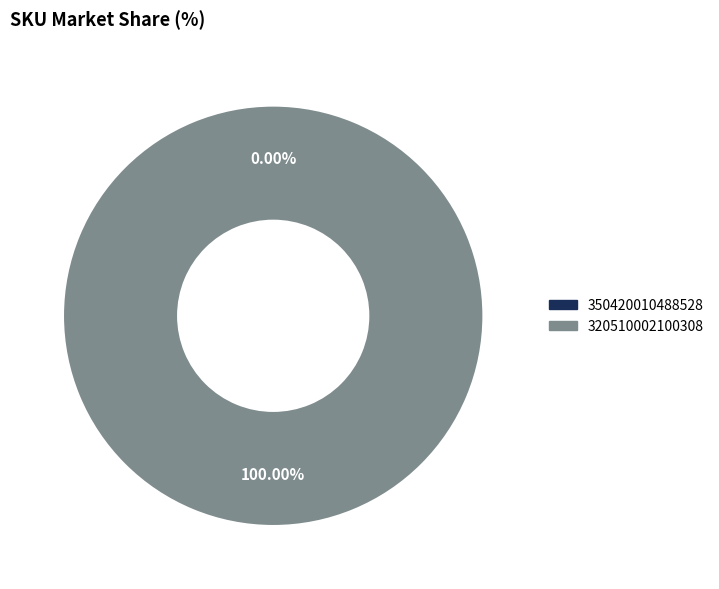

Is it true that 350420010488528 is 14% of the pie?

False